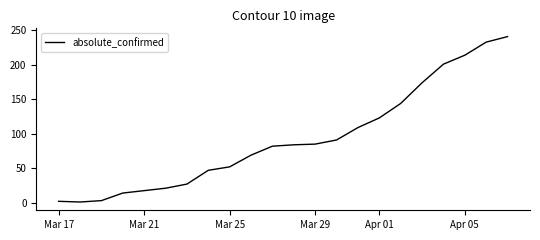

What is the greatest value displayed?

241